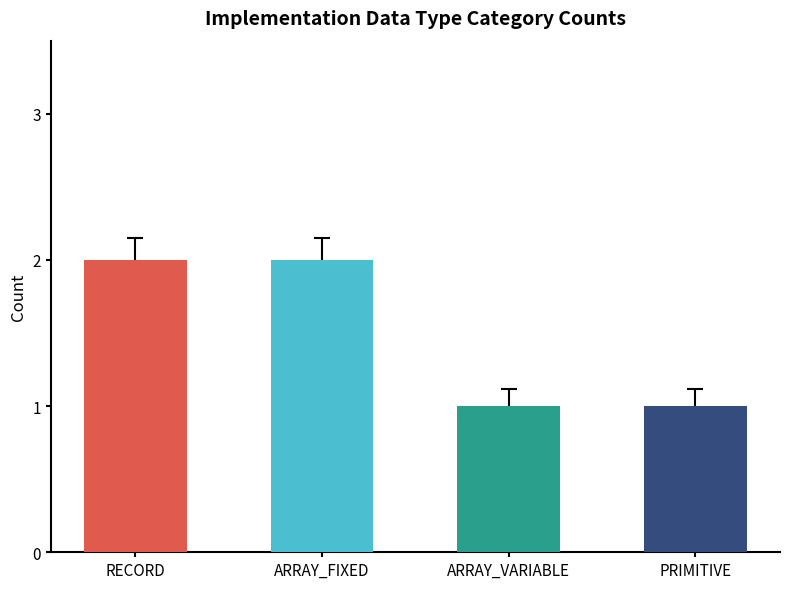

What is the sum of all values?

6